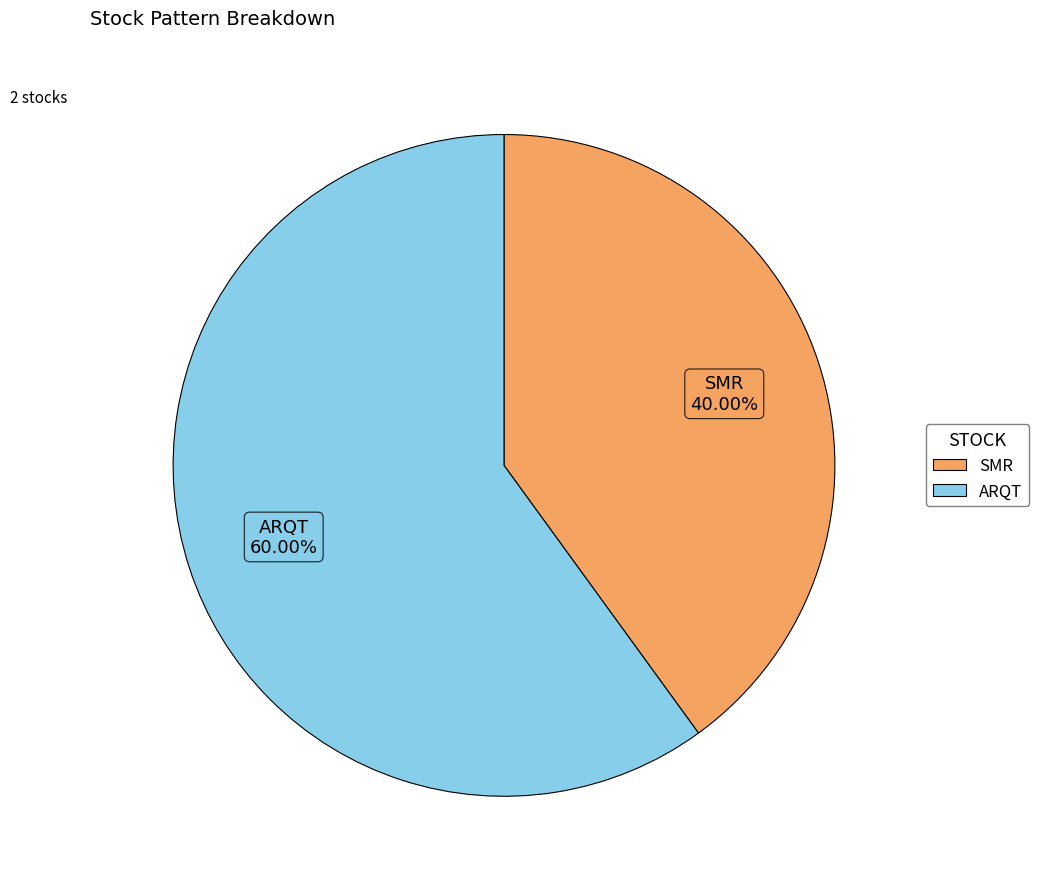

The SMR slice represents 40% of the pie. True or false?

True